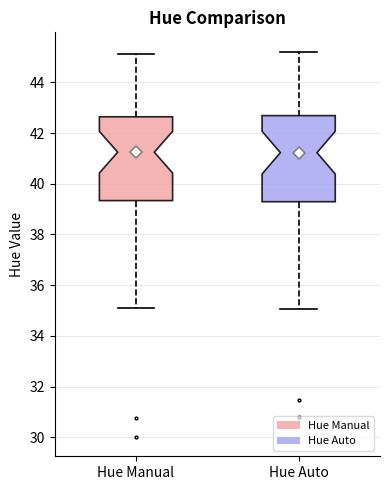

Reading left to right, transcribe this box plot: for each box, give where its median line is, the range the box spans, and where its two whiskers end, as read against the y-axis. The values are not printed on the chart, so give them approximately, as read against the axis.

Hue Manual: median 41.2, box 39.4 to 42.6, whiskers 35.2 to 45.2
Hue Auto: median 41.2, box 39.2 to 42.6, whiskers 35.0 to 45.2